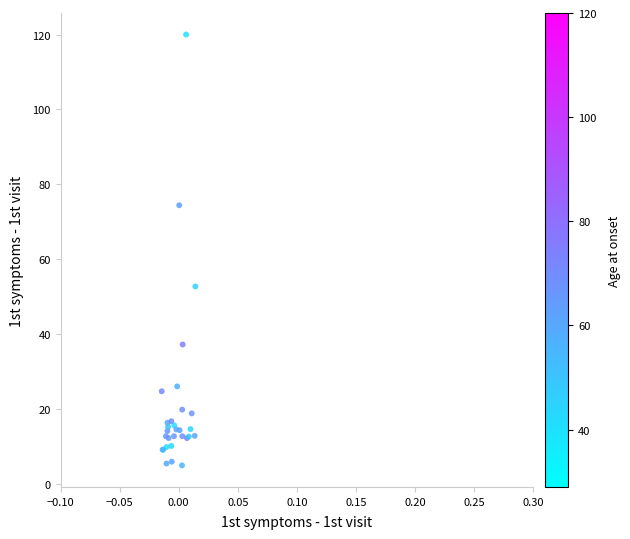

What Y value in the scatter plot is closest to 62?

52.7